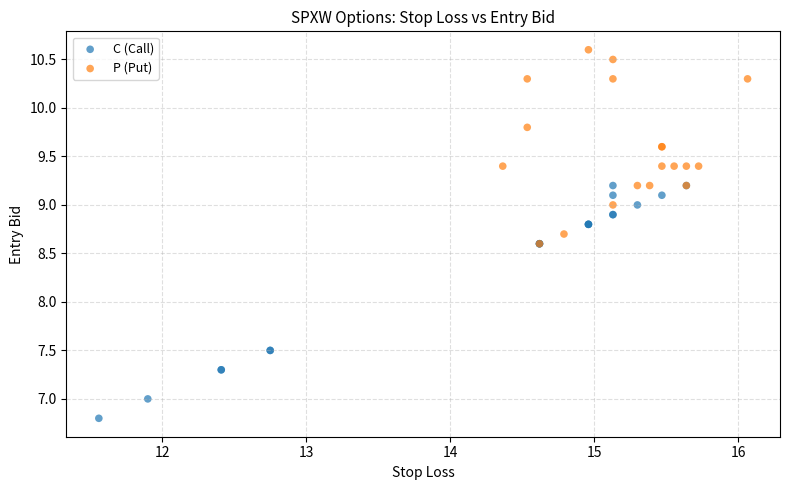

Which series reaches the minimum Y coordinate?

C (Call)